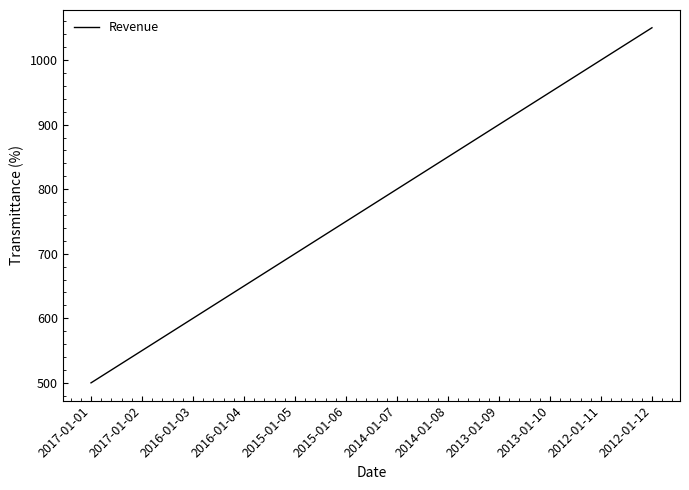

Reading left to right, extract all data points from this chart.

500	550	600	650	700	750	800	850	900	950	1000	1050